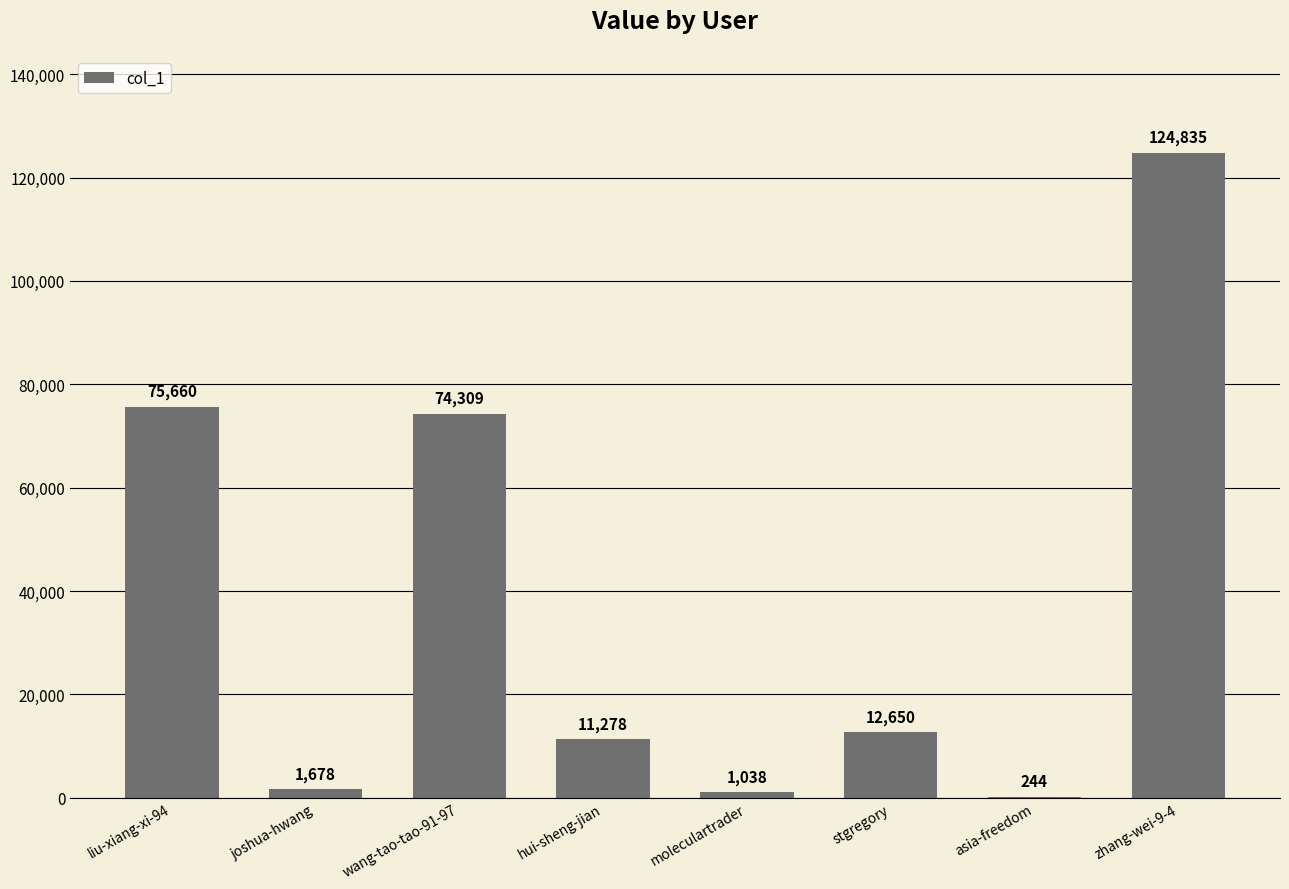

Which category has the highest value across all series?

zhang-wei-9-4